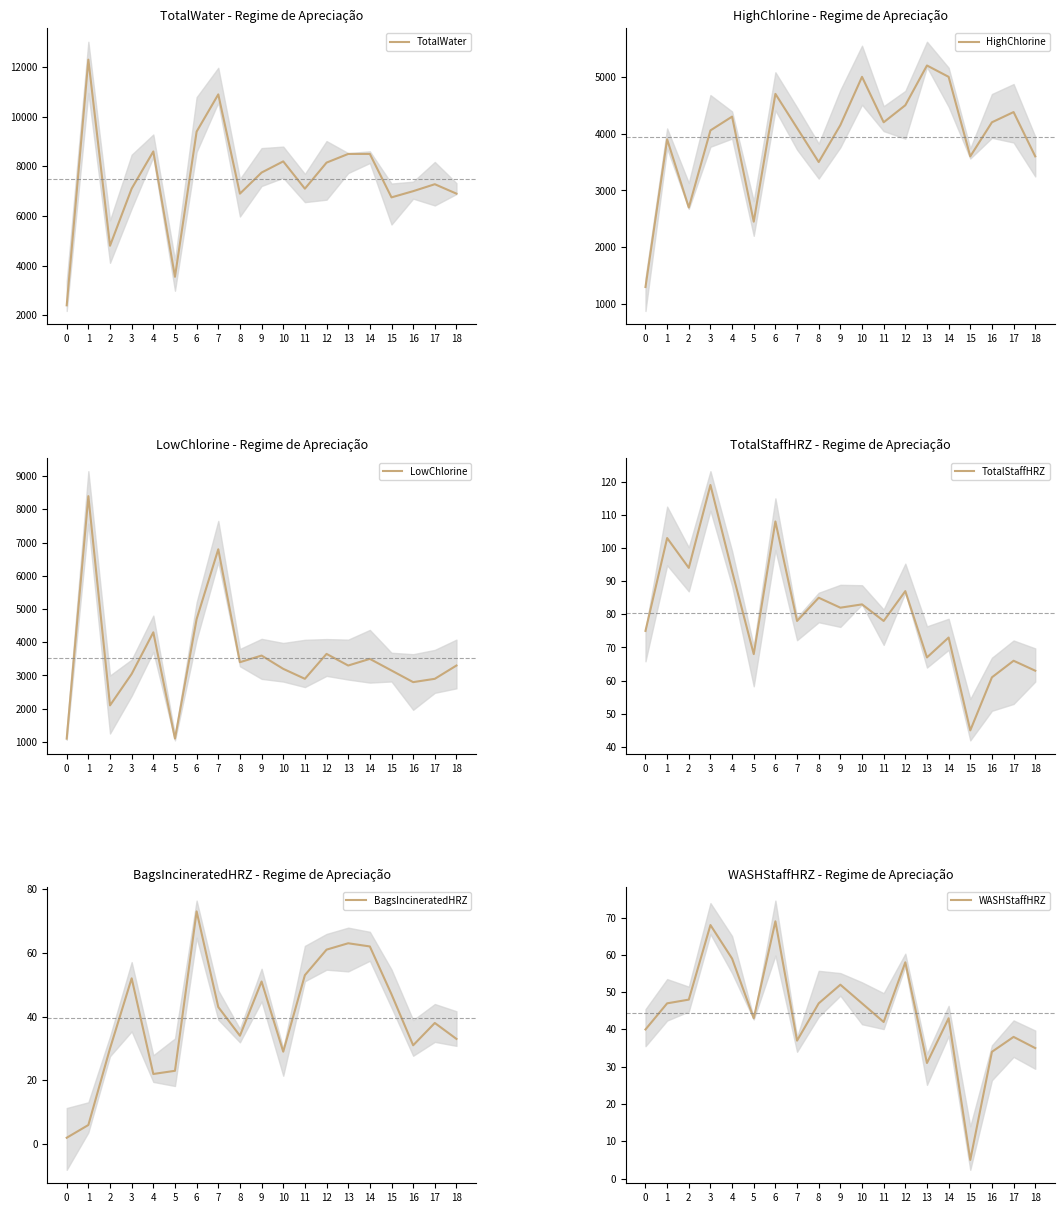

What is the highest value of the HighChlorine series?

5200